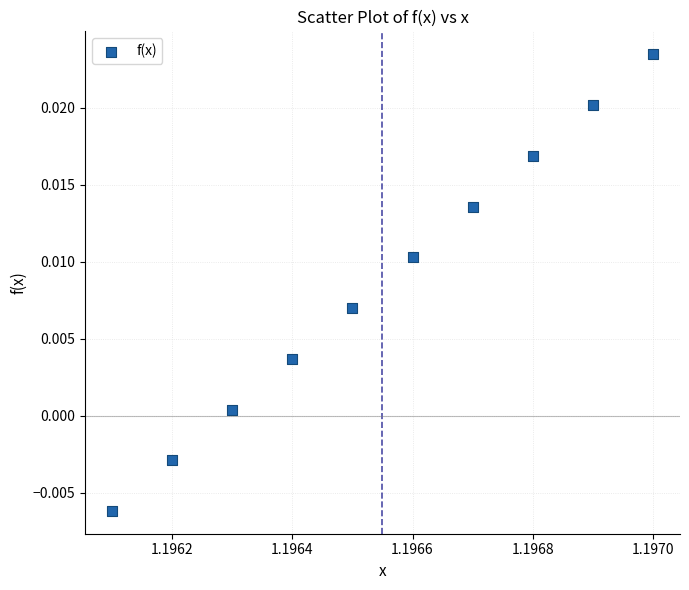

What is the average X value?

1.2